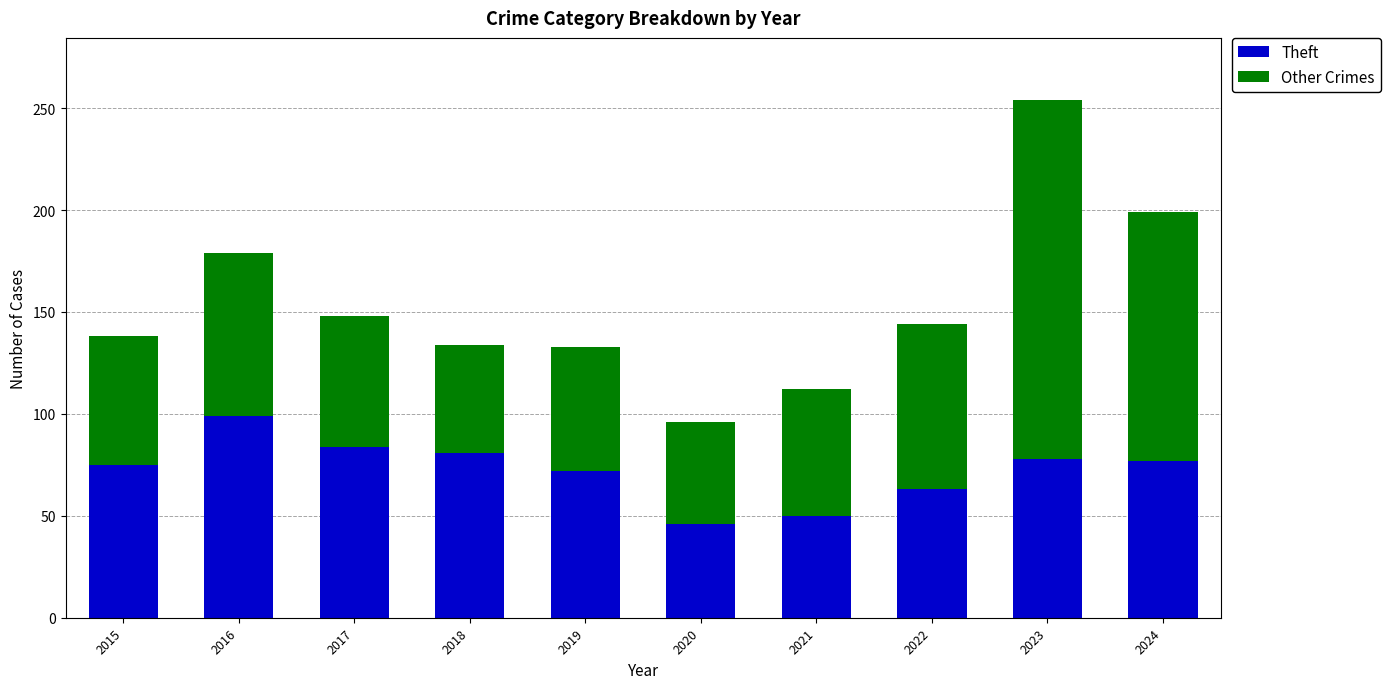

The value of Theft at 2020 is 46. True or false?

True